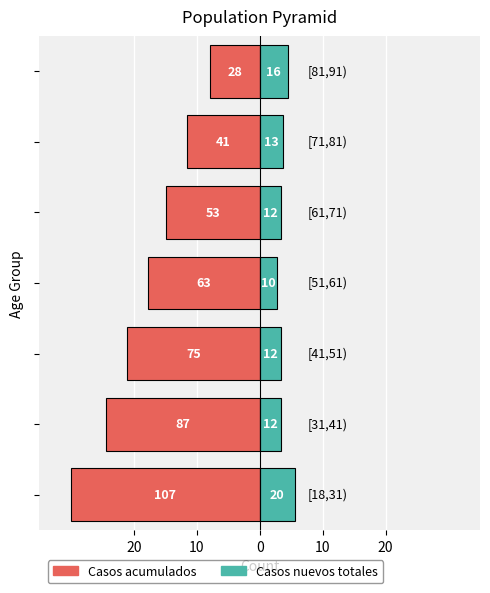

What is the difference between the second highest and minimum values in the Casos nuevos totales series?

1.7